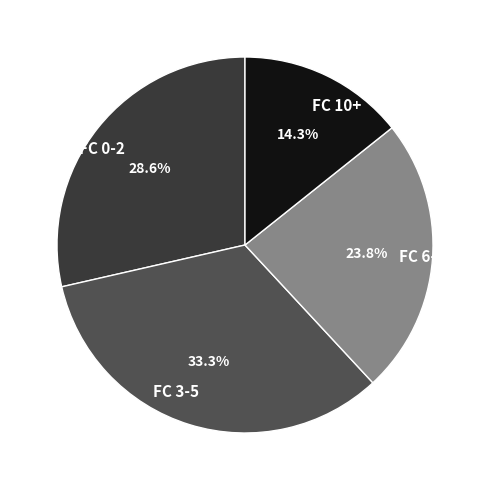

Which category has the smallest portion of the pie?

FC 10+